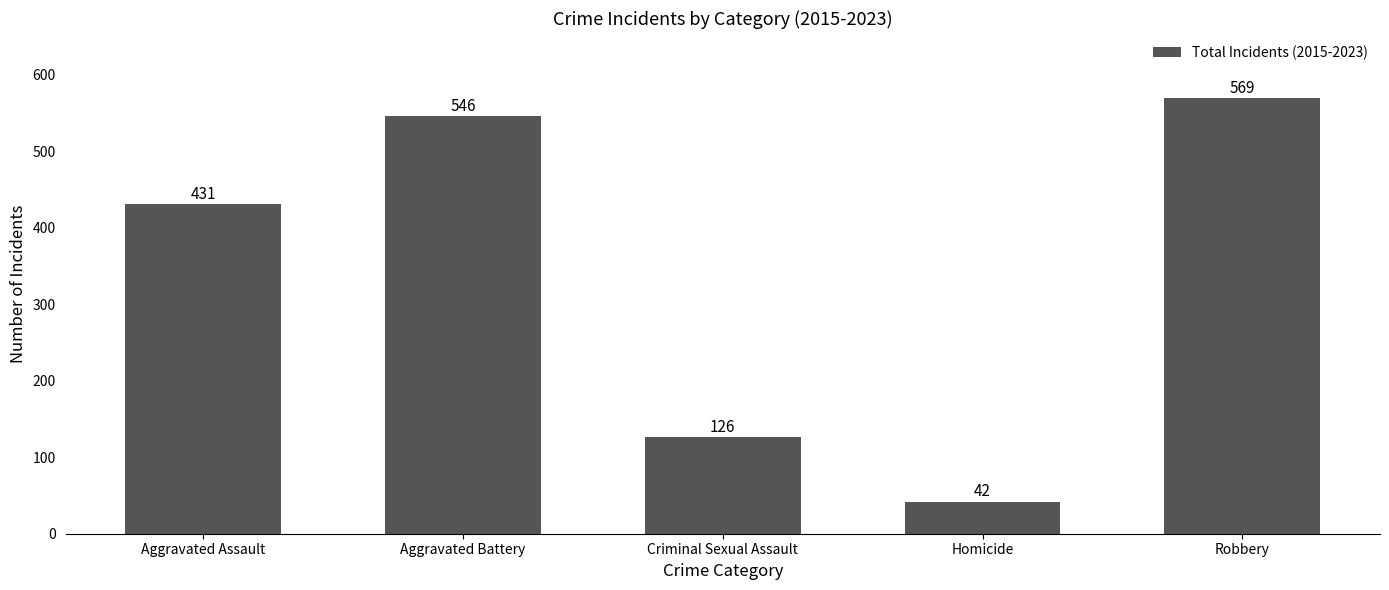

What is the change in value from Aggravated Assault to Criminal Sexual Assault?

-305